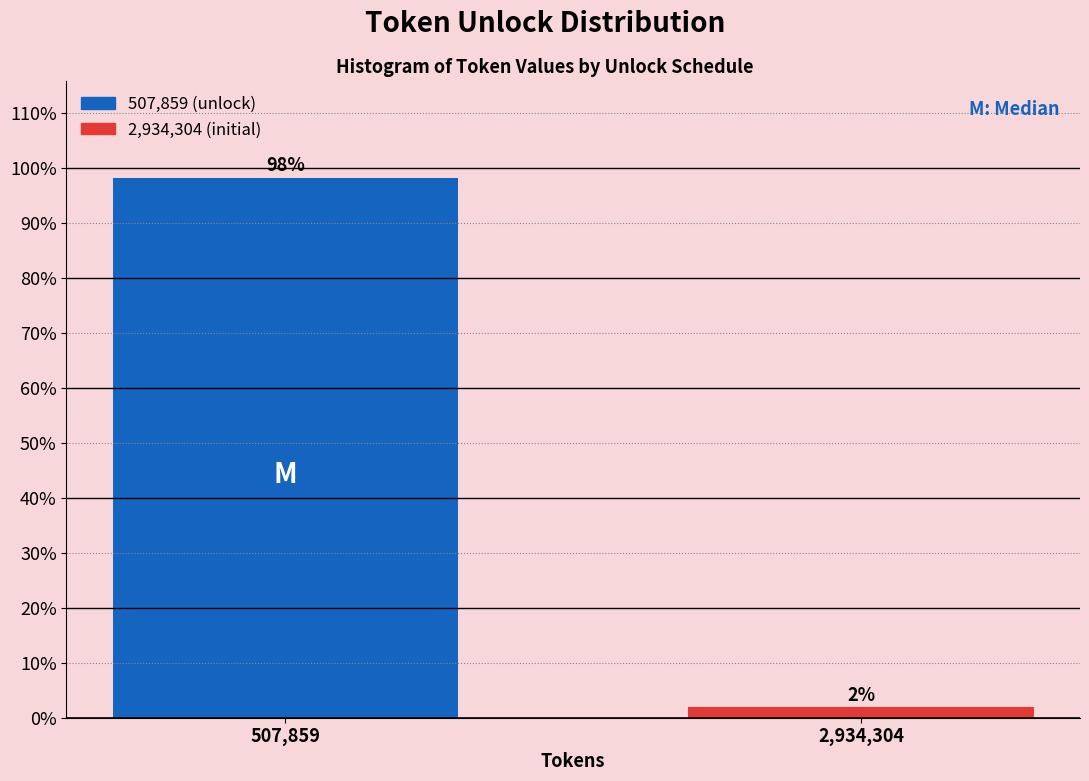

What is the maximum value shown in the chart?

98.1